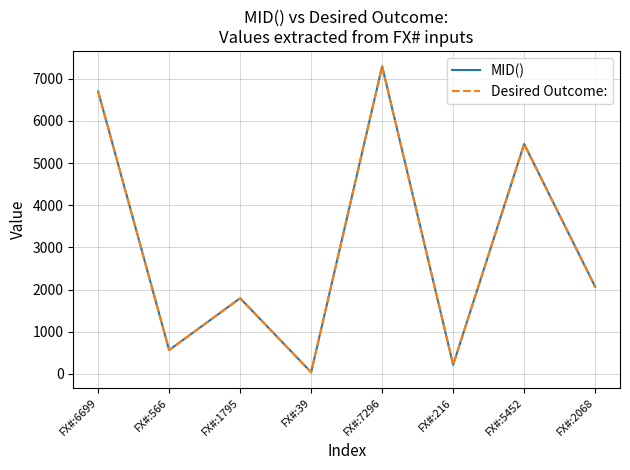

How many lines are shown in the chart?

2